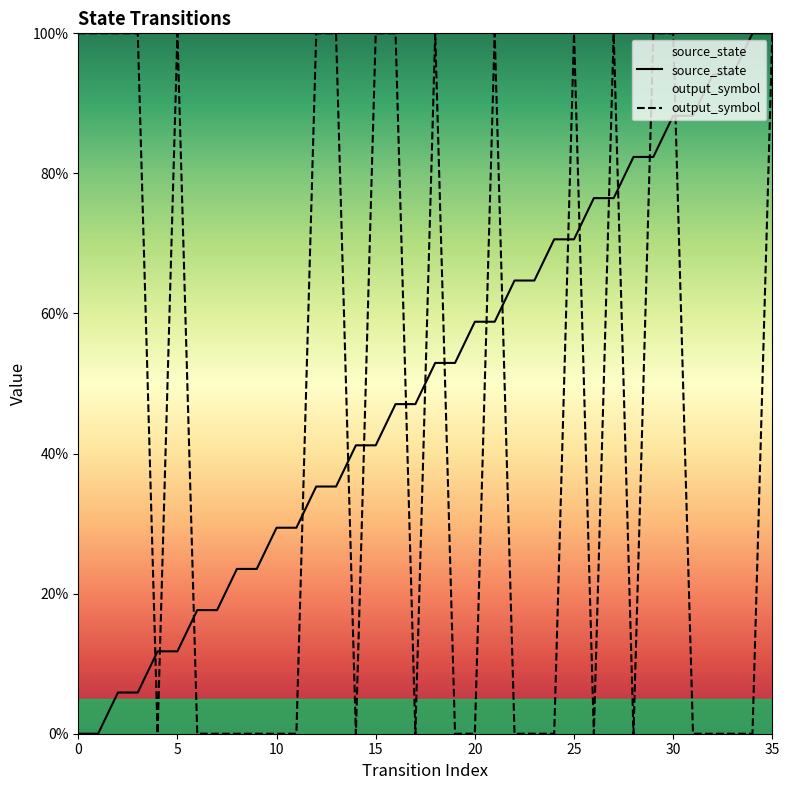

Which series has the largest range (max minus min)?

source_state